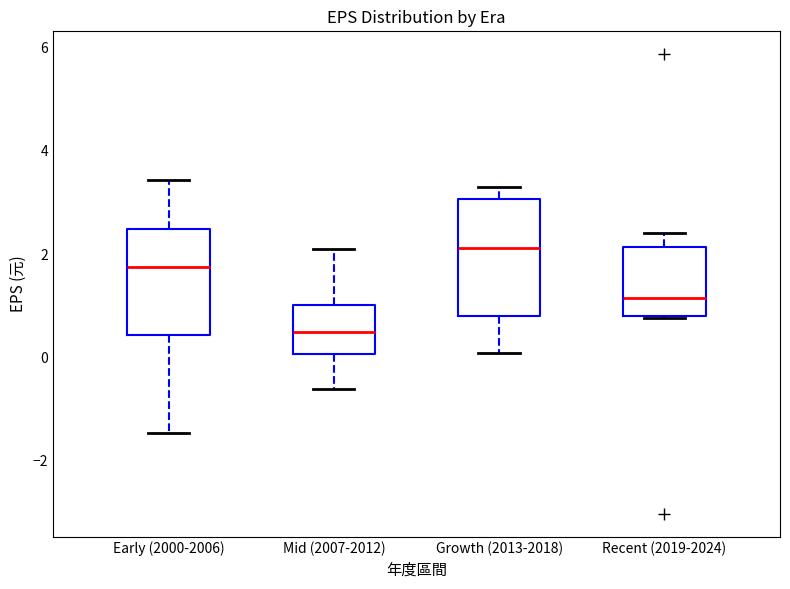

Reading left to right, transcribe this box plot: for each box, give where its median line is, the range the box spans, and where its two whiskers end, as read against the y-axis. The values are not printed on the chart, so give them approximately, as read against the axis.

Early (2000-2006): median 1.8, box 0.4 to 2.4, whiskers -1.4 to 3.4
Mid (2007-2012): median 0.4, box 0.0 to 1.0, whiskers -0.6 to 2.0
Growth (2013-2018): median 2.2, box 0.8 to 3.0, whiskers 0.0 to 3.4
Recent (2019-2024): median 1.2, box 0.8 to 2.2, whiskers 0.8 to 2.4